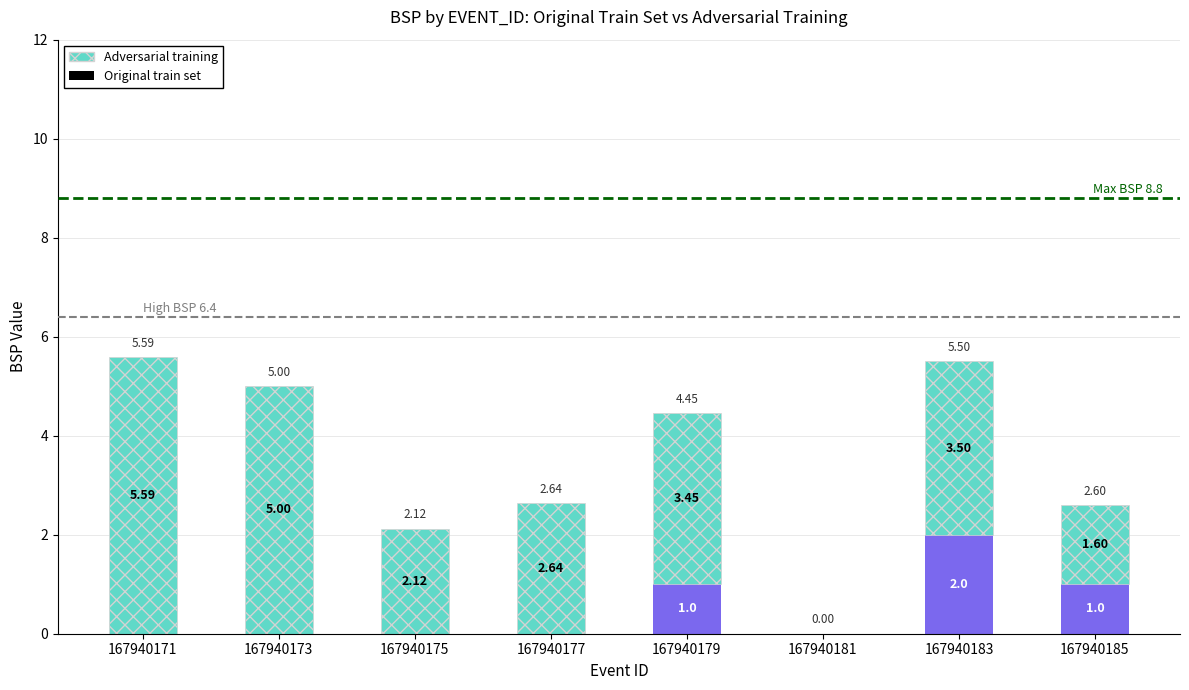

At which category is the sum across all series the highest?

167940171